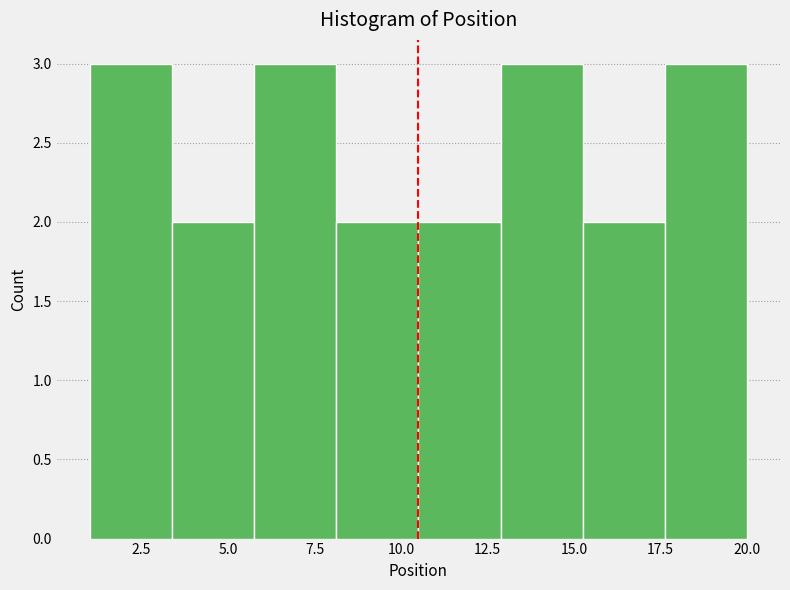

Reading left to right, transcribe this chart: for each bar, give the range it covers on the x-axis and its height. Neither the bar edges nor the heights are printed on the chart, so give them approximately, as read against the axes.

1.0 to 3.5: 3
3.5 to 6.0: 2
6.0 to 8.0: 3
8.0 to 10.5: 2
10.5 to 13.0: 2
13.0 to 15.5: 3
15.5 to 17.5: 2
17.5 to 20.0: 3